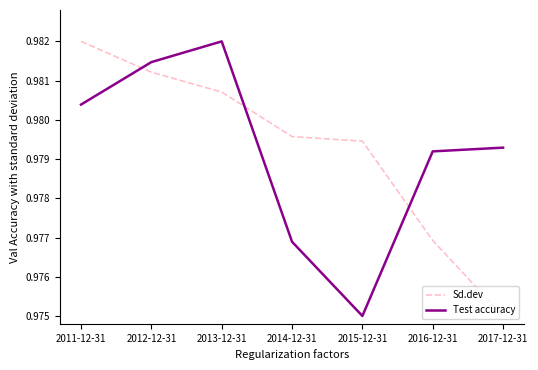

Rank the series at 2017-12-31 from lowest to highest value.

Sd.dev, Test accuracy